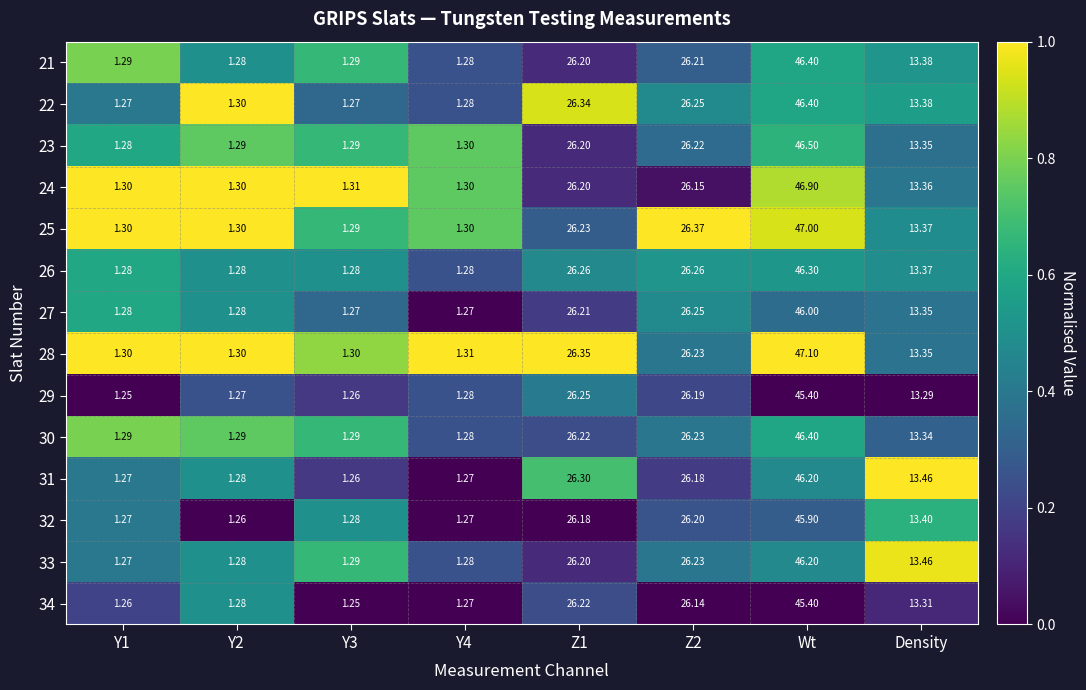

Which series has the widest spread of values?

28